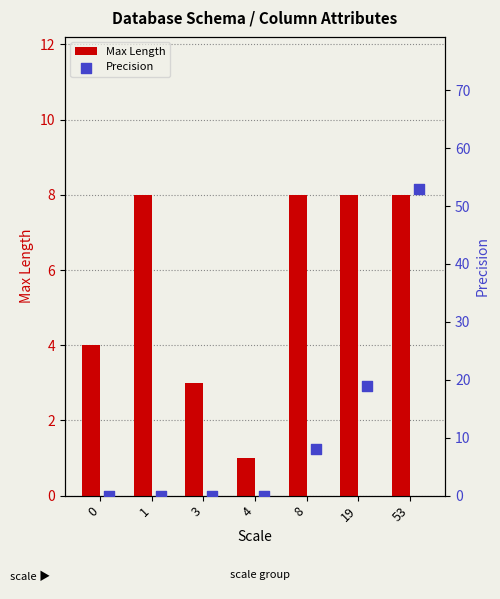

At how many categories does at least one series exceed 37?

1